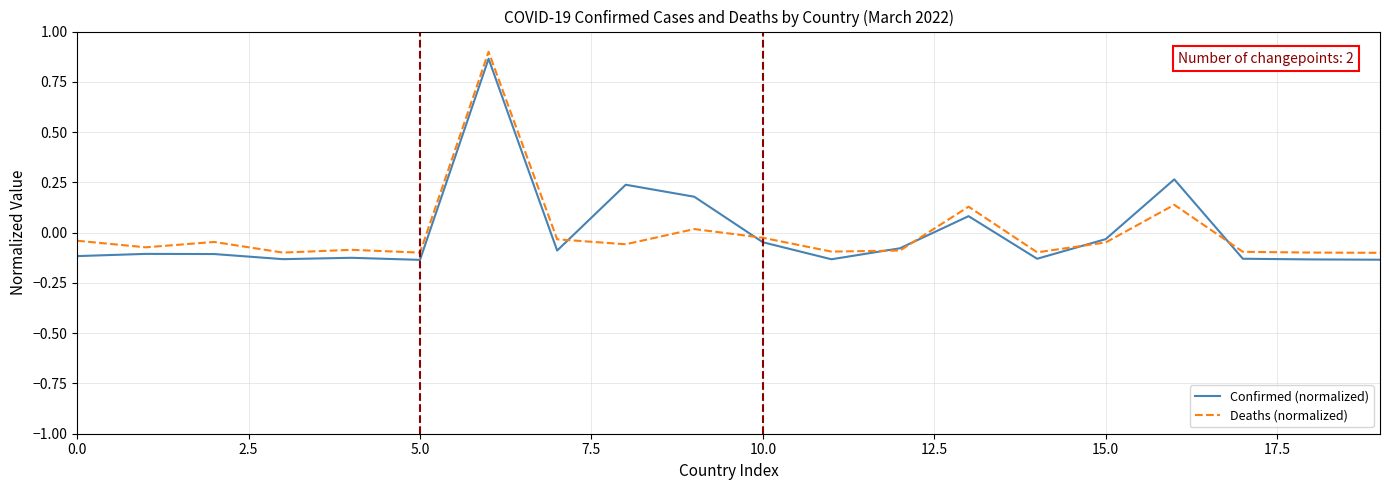

True or false: Confirmed (normalized) has more than 1 interior local peaks.

True